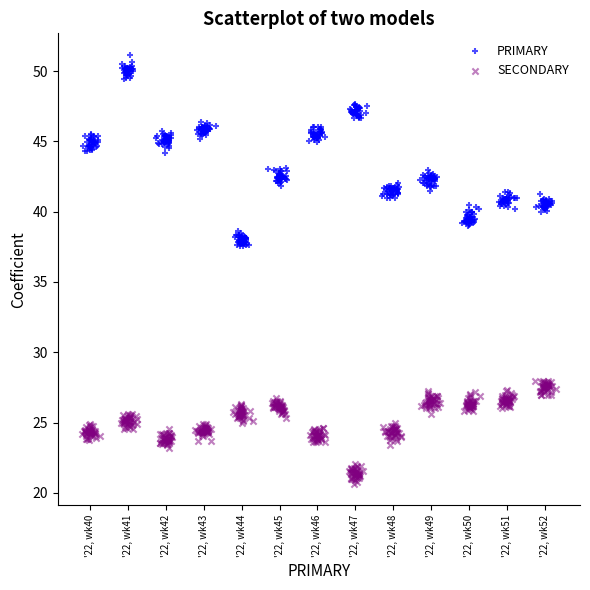

Which series contains the highest Y value?

PRIMARY